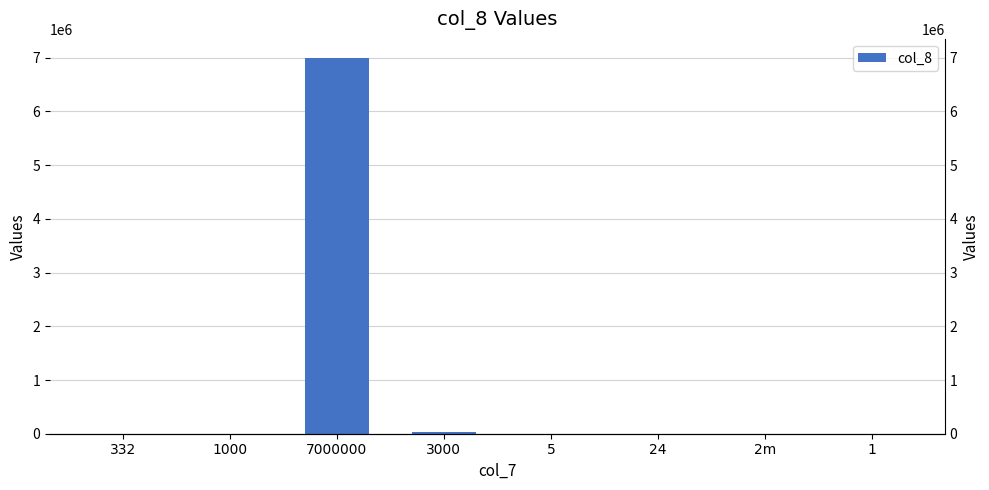

What position from the right is 2m?

2